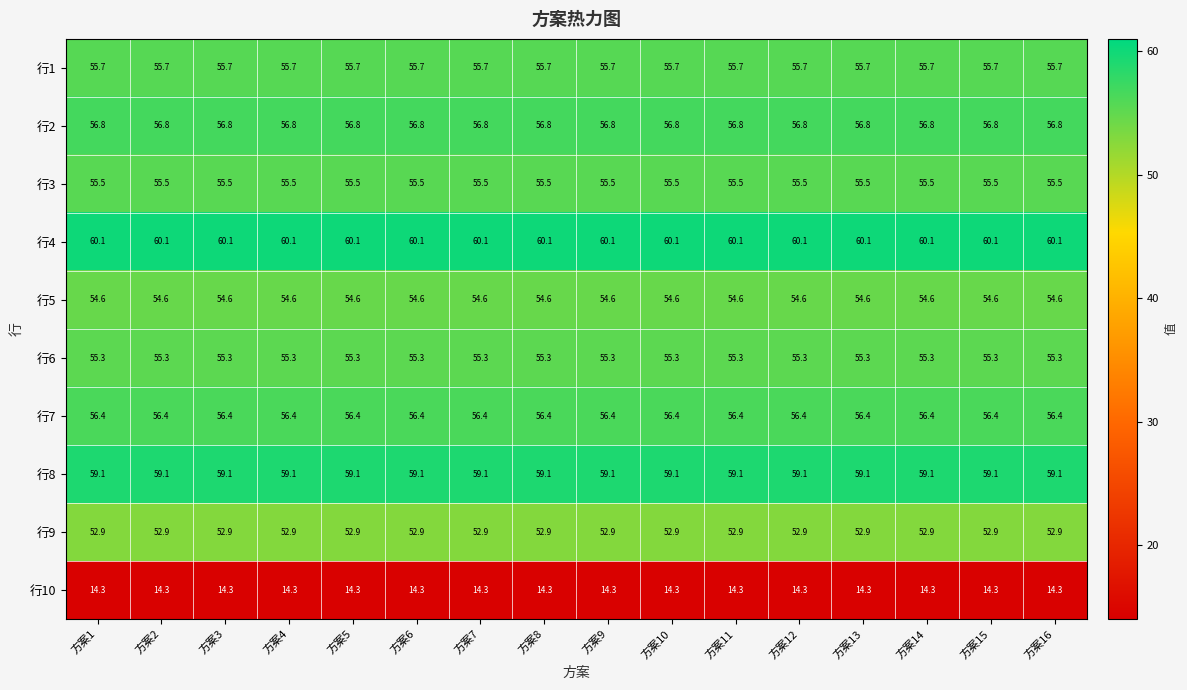

The 行3 series shows 55.5 at 方案12. True or false?

True